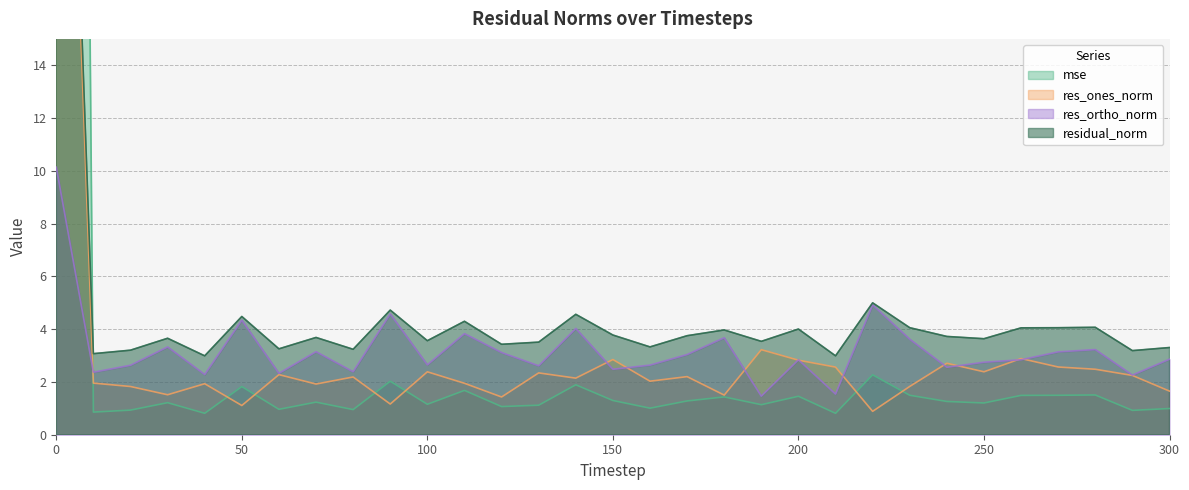

Is the value of res_ortho_norm at 300 greater than the value of mse at 140?

Yes